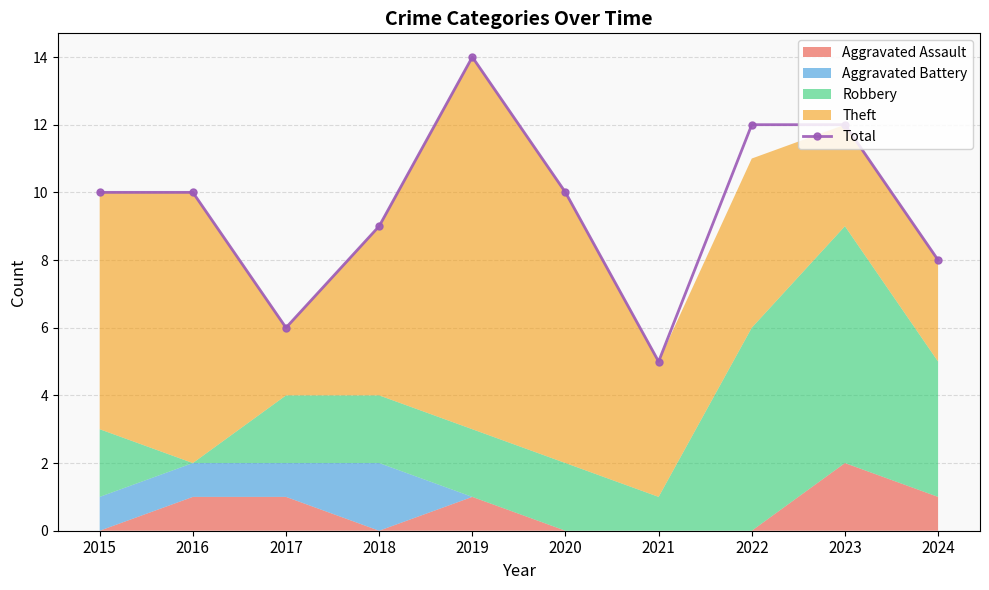

In Total, how many points are lower than both neighbors (excluding endpoints)?

2